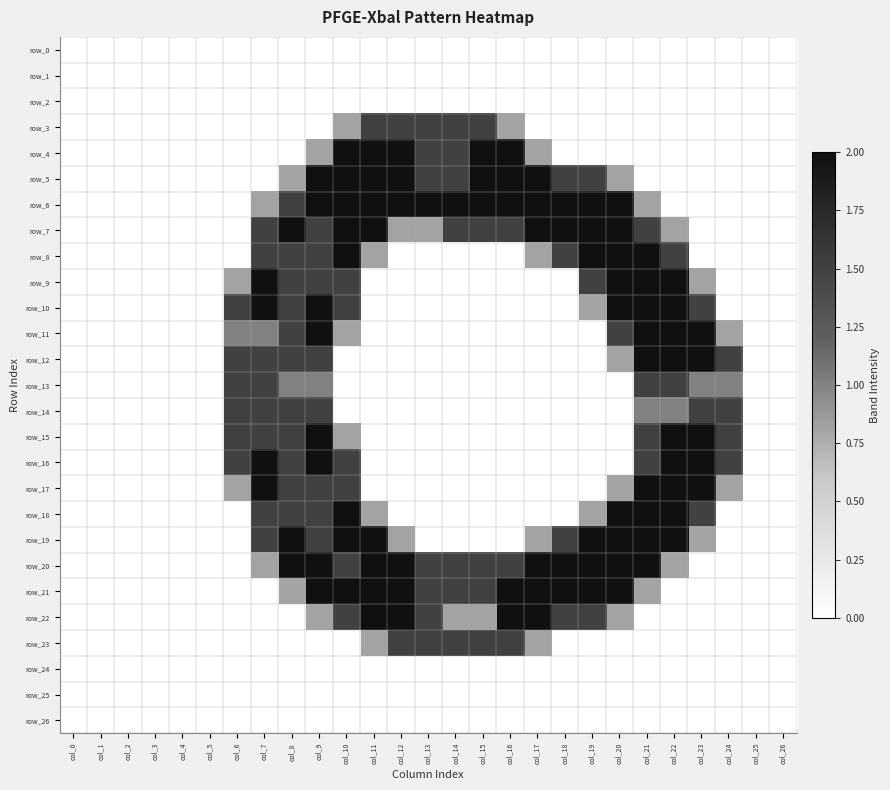

At which category does the chart reach its minimum across all series?

col_0